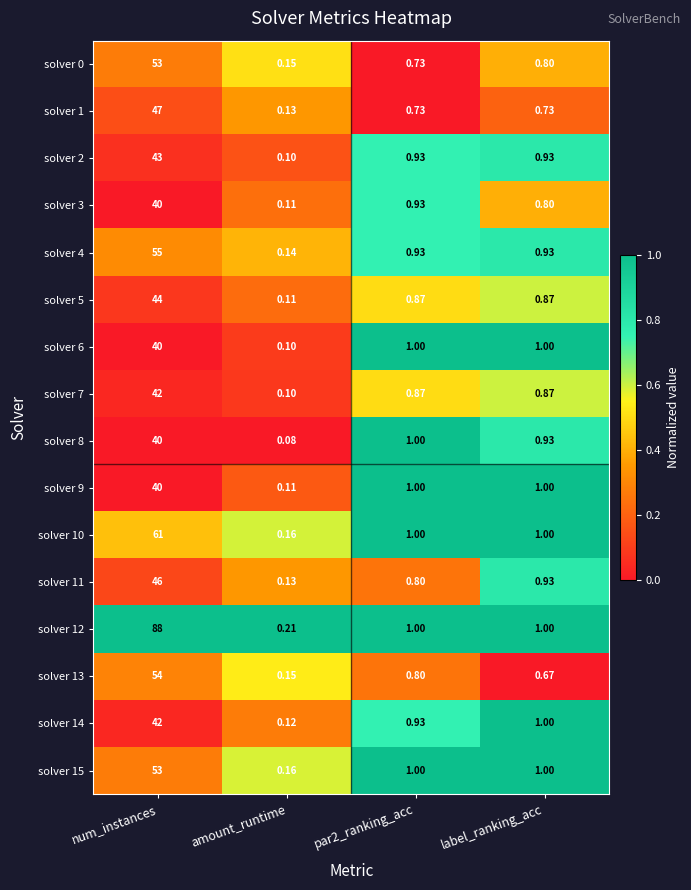

Which category has the highest value across all series?

num_instances